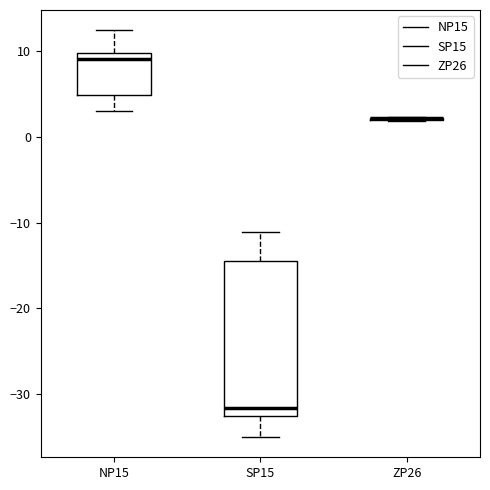

Comparing the boxes themselves (not the whiskers), which one is the tallest?

SP15